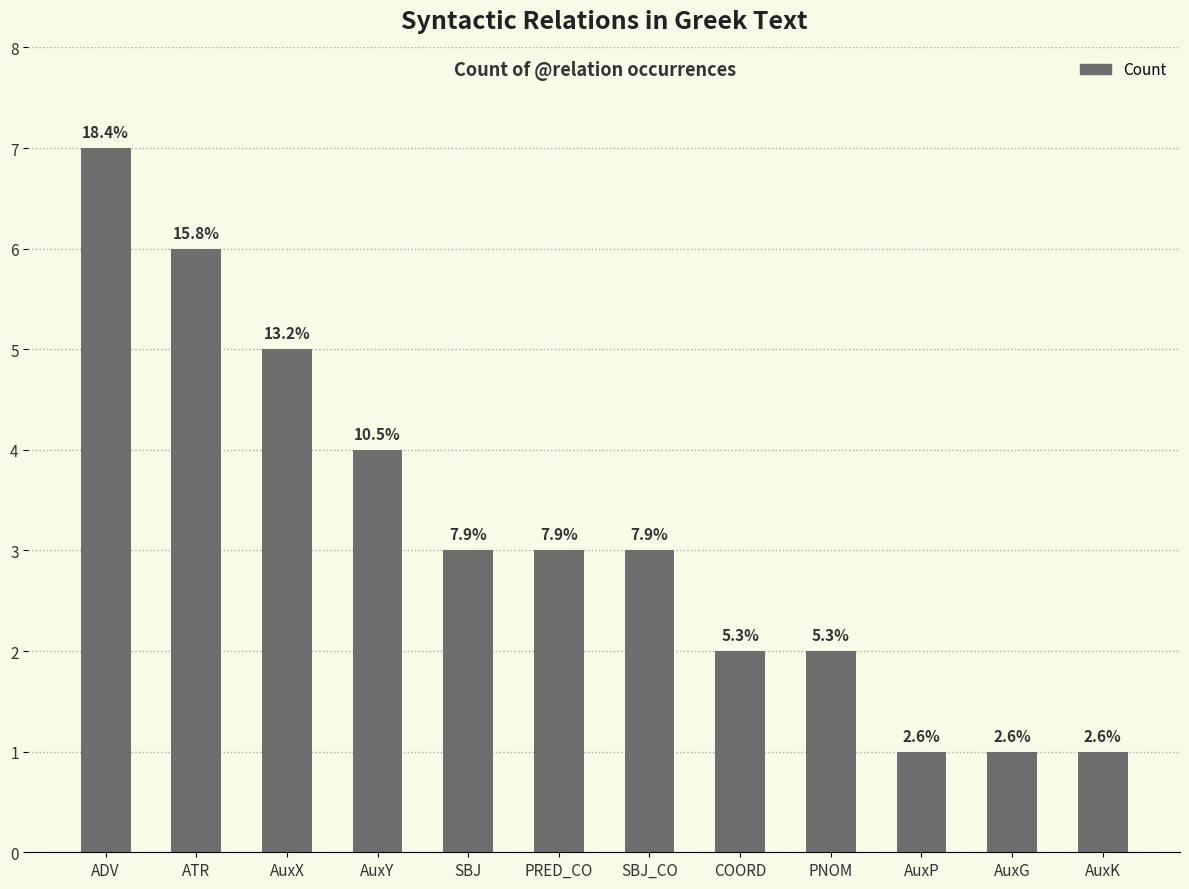

Does the chart contain any negative values?

No